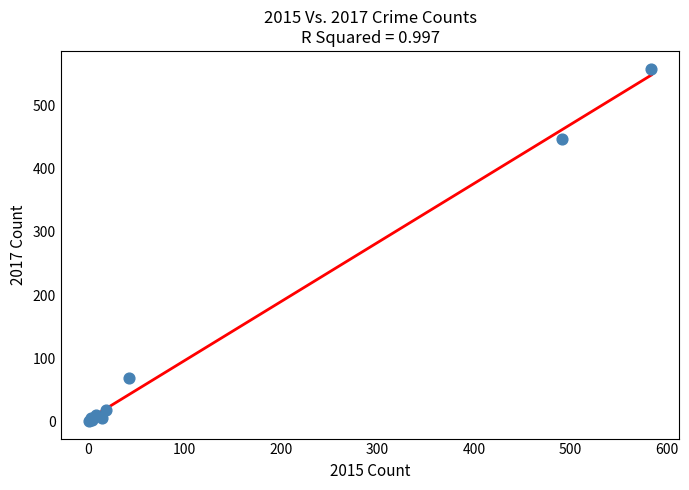

What Y value in the scatter plot is closest to 279?

447